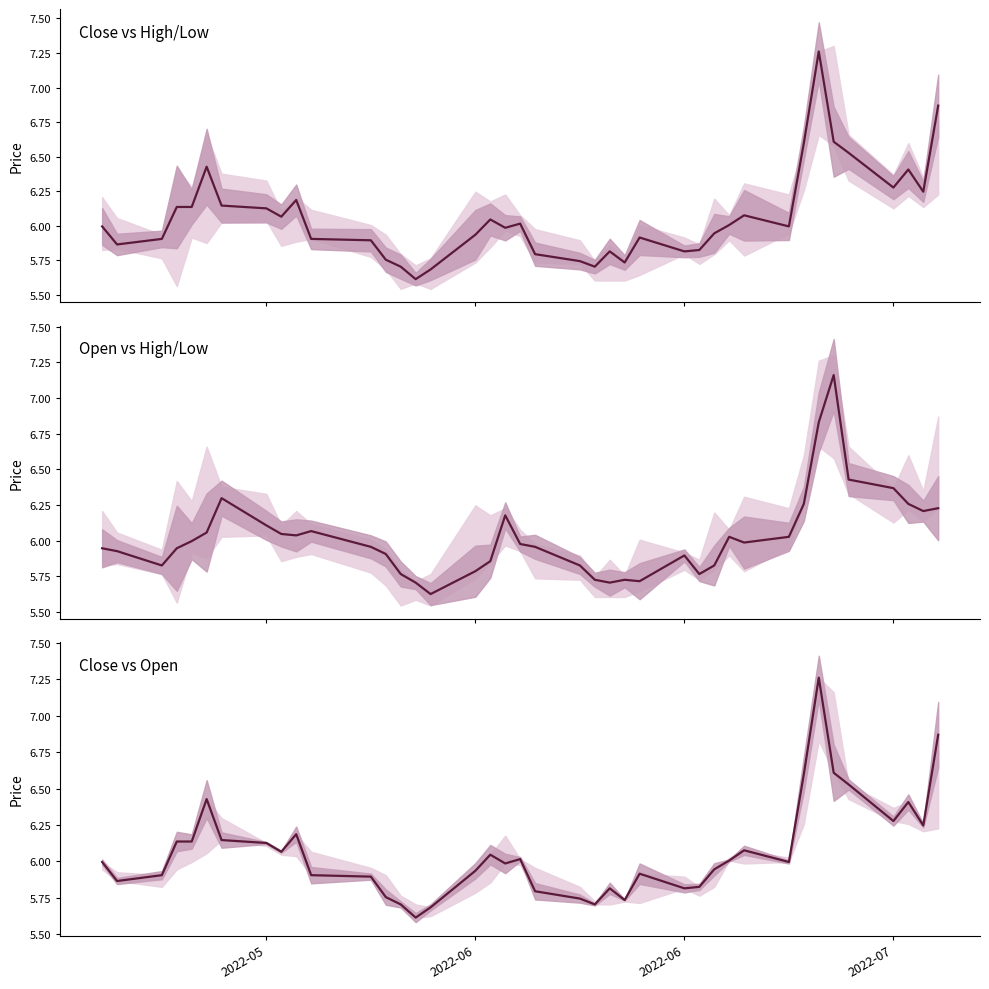

Where is the first local maximum?

5